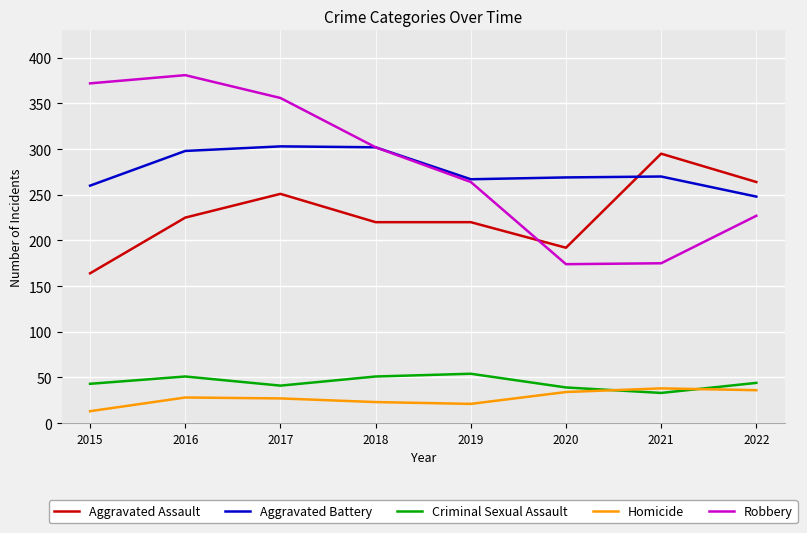

In Aggravated Battery, how many points are lower than both neighbors (excluding endpoints)?

1